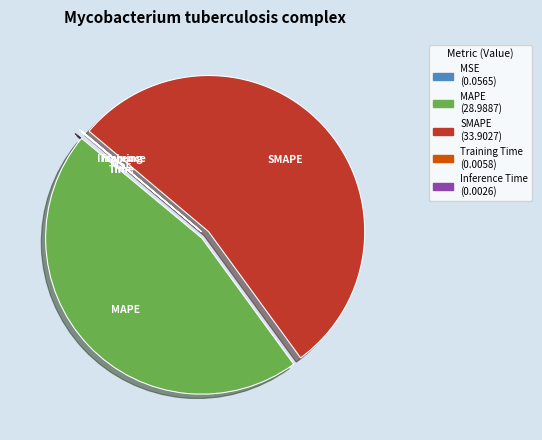

Which slice represents more than half of the pie?

SMAPE